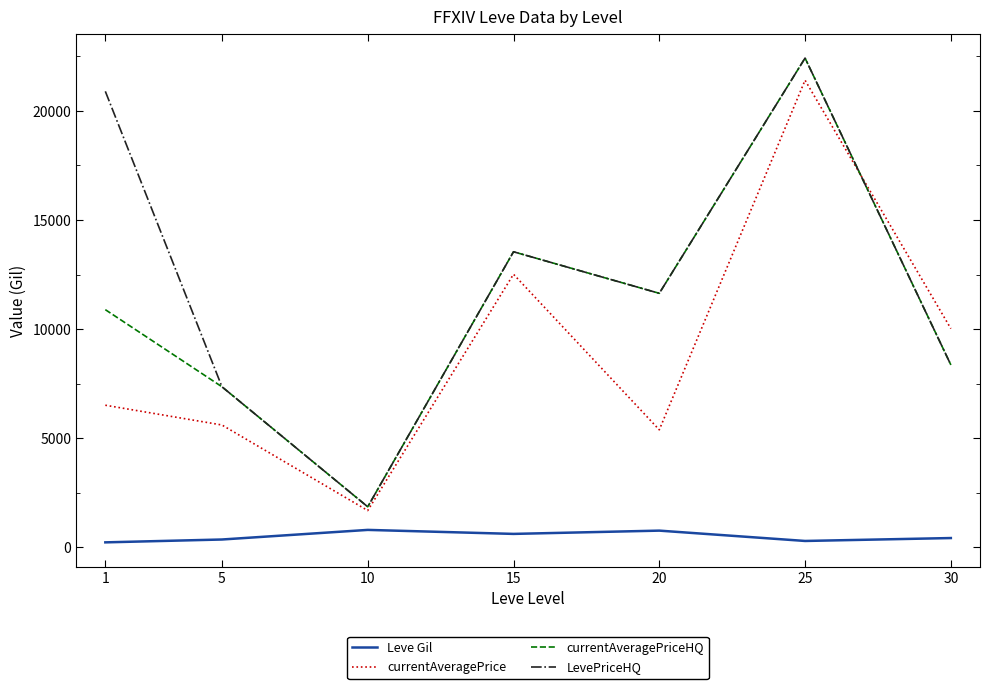

At which category is the sum across all series the highest?

25